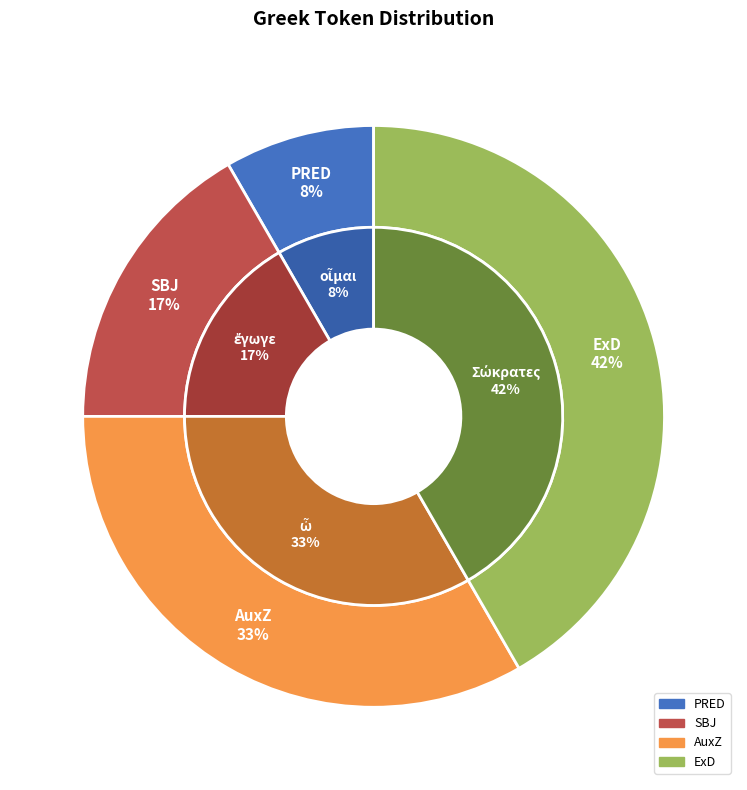

Does any single category account for the majority?

No